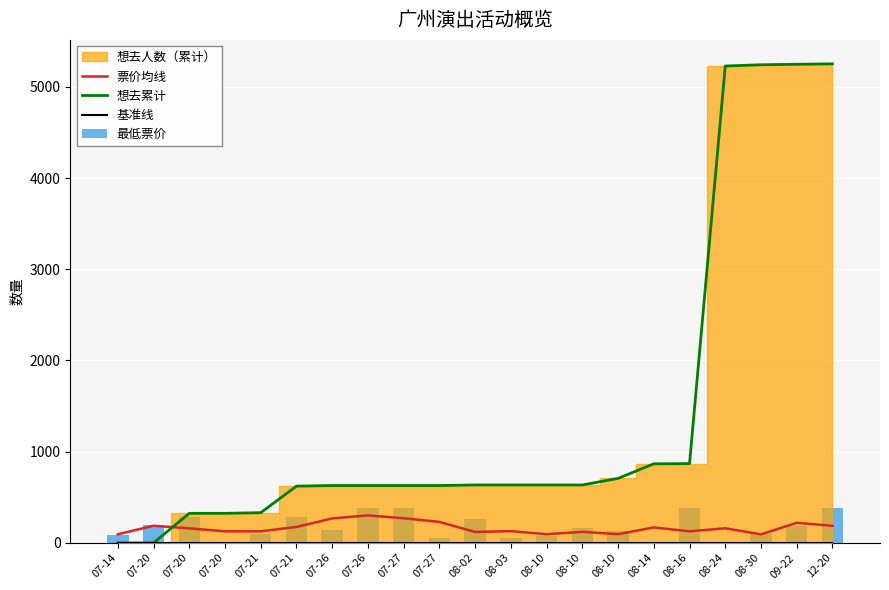

What is the value of the 最低票价 bar at the 14th from the left?

76.5